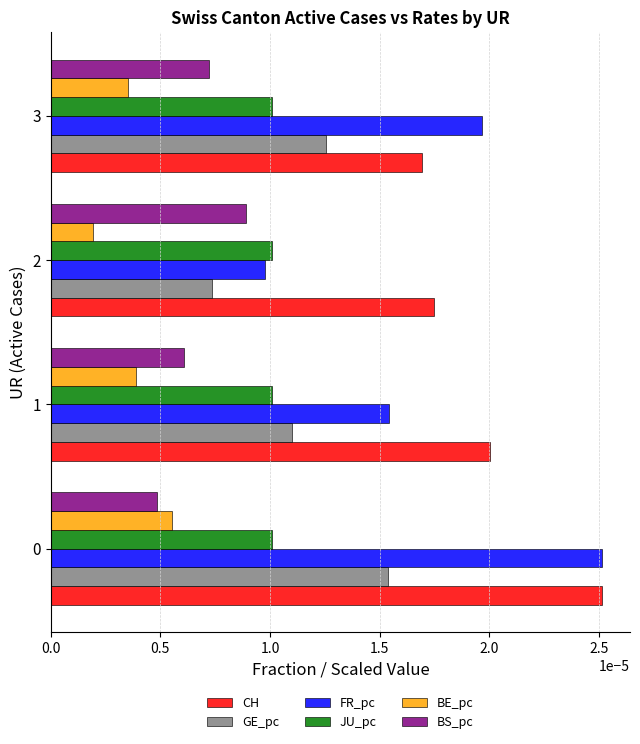

Rank the series at 3 from lowest to highest value.

BE_pc, BS_pc, JU_pc, GE_pc, CH, FR_pc